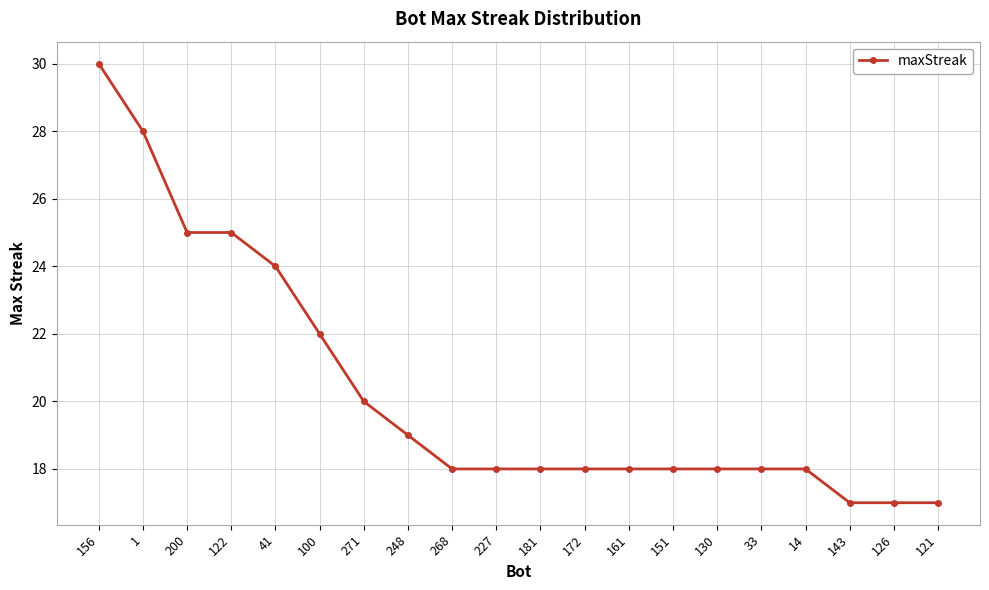

Which category has the highest value across all series?

156